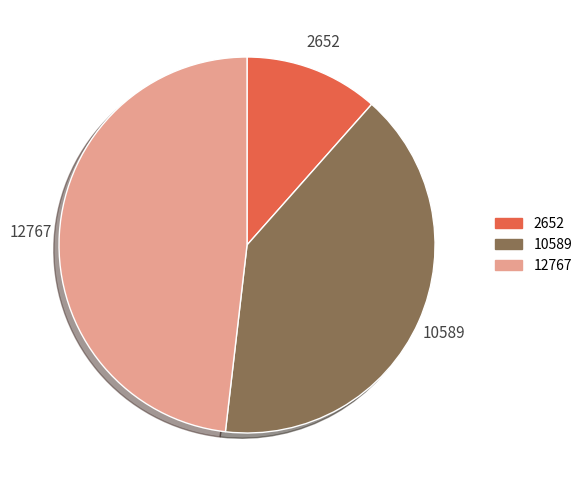

True or false: 12767 accounts for 48% of the total.

True